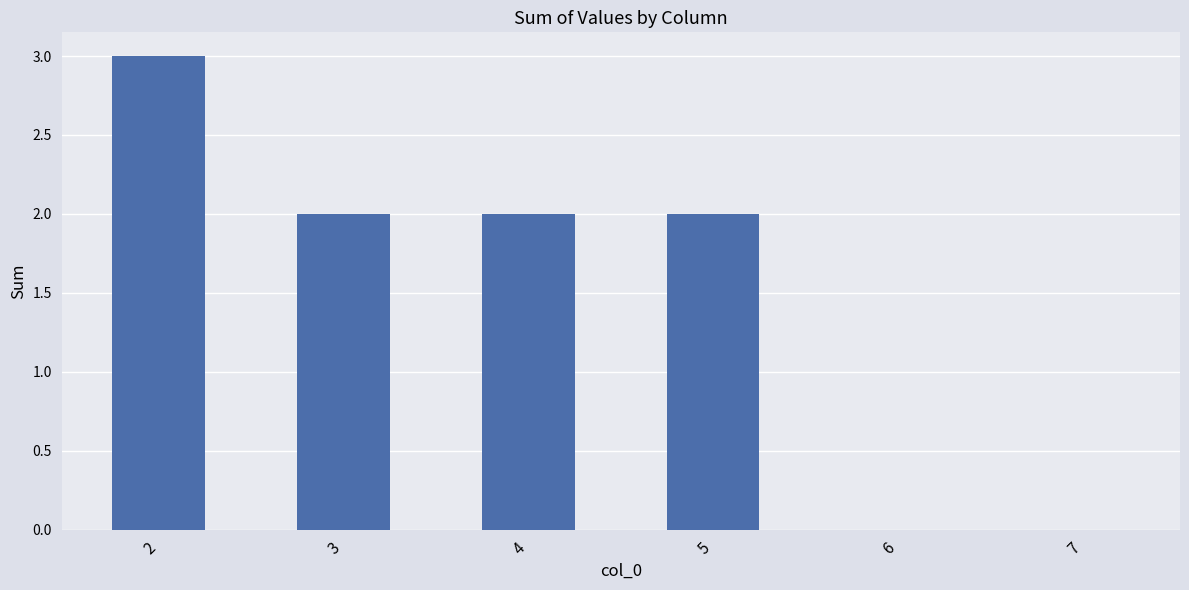

Is it true that the value at 2 is 3?

True